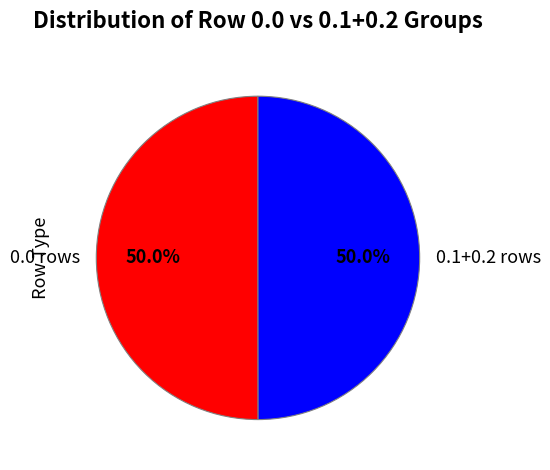

Combined, what portion of the pie is 0.1+0.2 rows and 0.0 rows?

100.0%